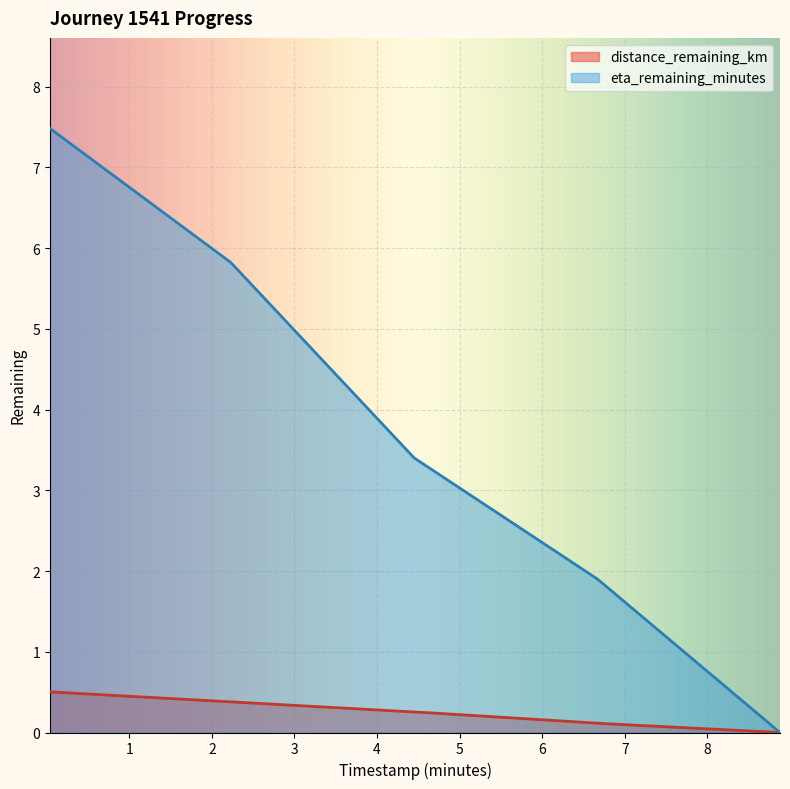

Rank the series at 4.45 from lowest to highest value.

distance_remaining_km, eta_remaining_minutes